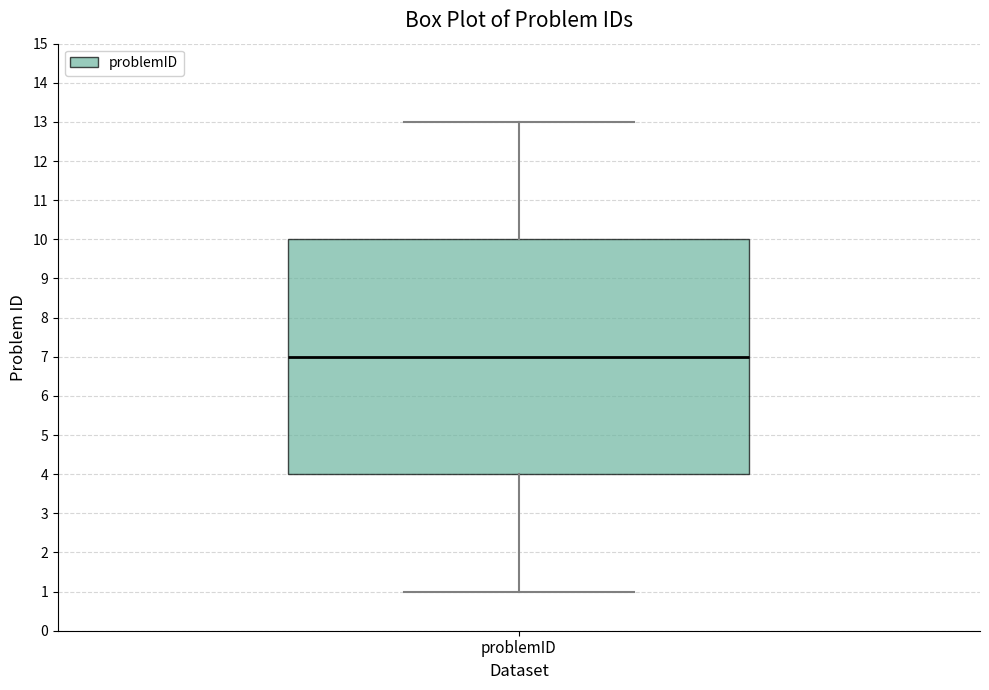

Transcribe this box plot: give where the median line is, the range the box spans, and where the two whiskers end, as read against the y-axis. The values are not printed on the chart, so give them approximately, as read against the axis.

median 7, box 4 to 10, whiskers 1 to 13